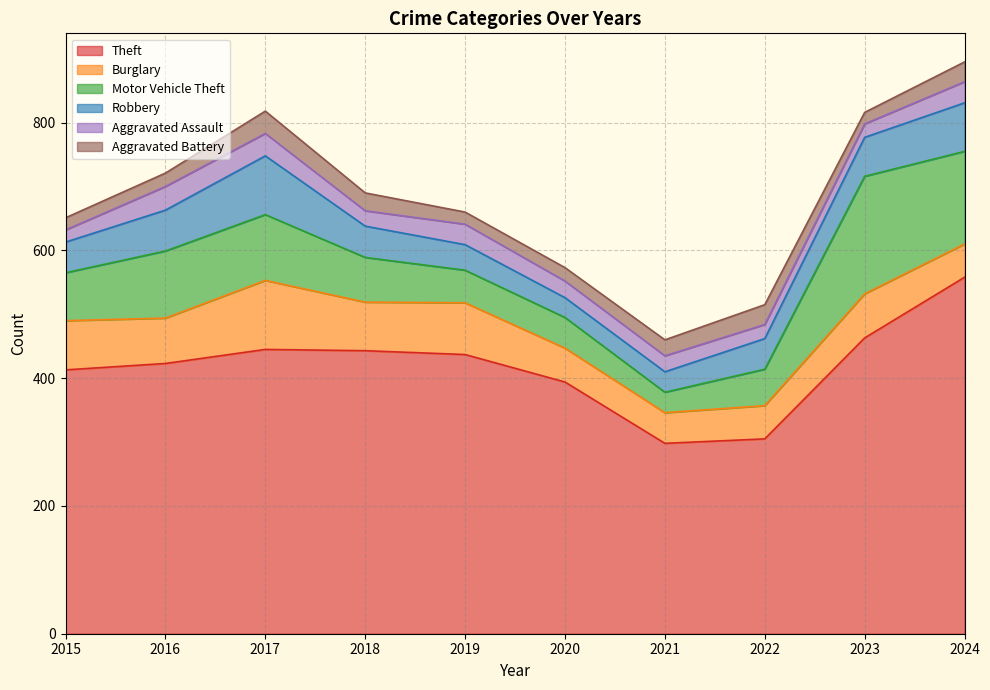

What is the minimum value for Aggravated Assault?

19